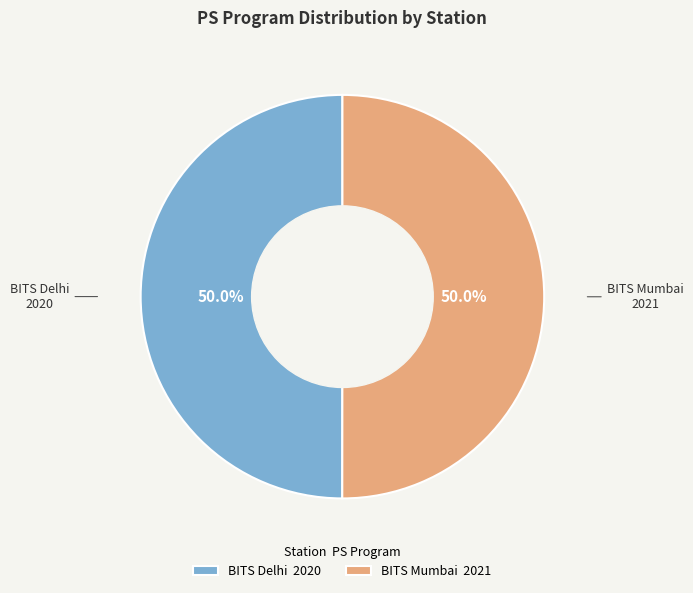

The BITS Delhi slice represents 50% of the pie. True or false?

True